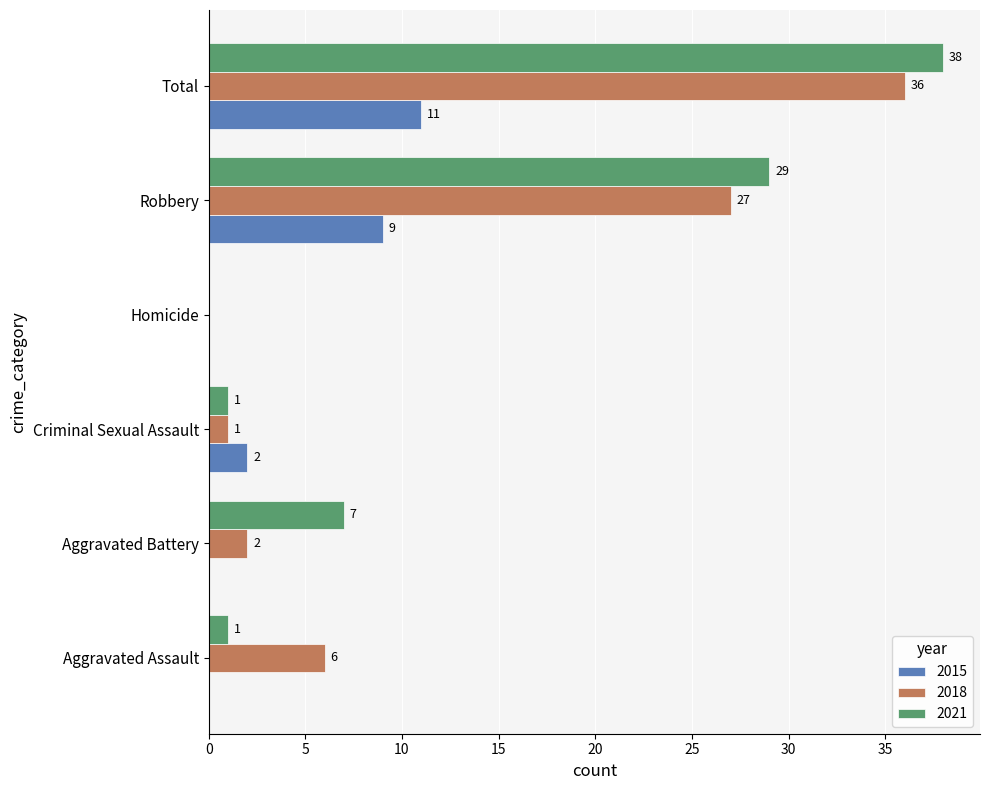

What is the sum of the 2018 values at Homicide and Robbery?

27